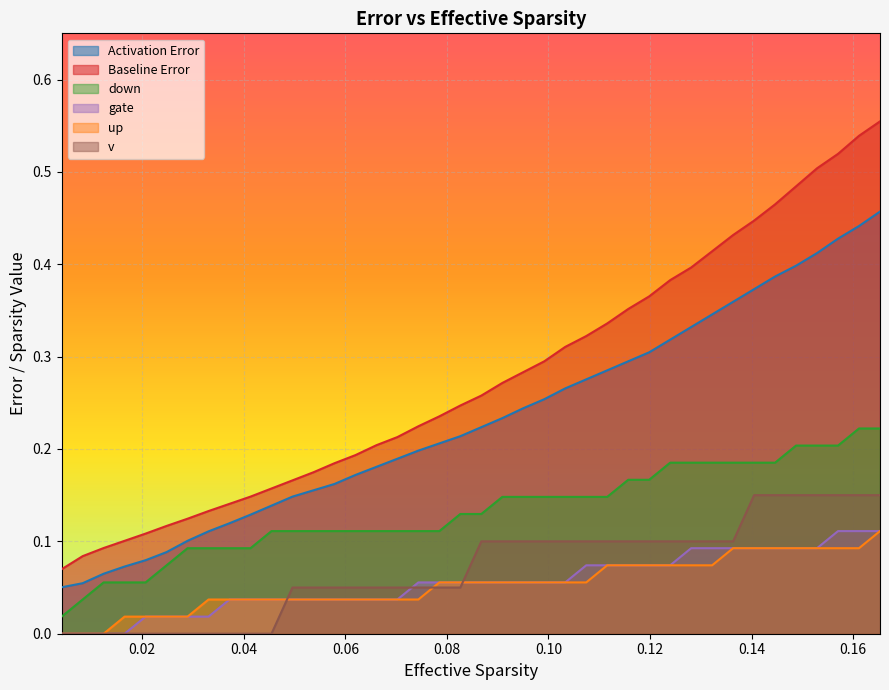

True or false: Activation Error has more than 2 interior local peaks.

False